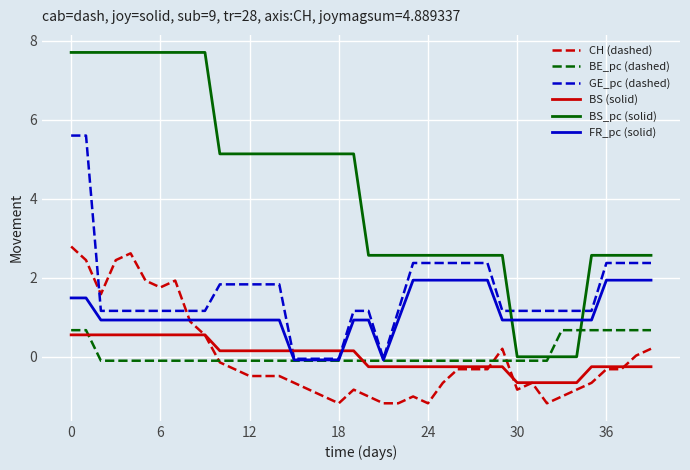

What is the maximum value for CH (dashed)?

2.8